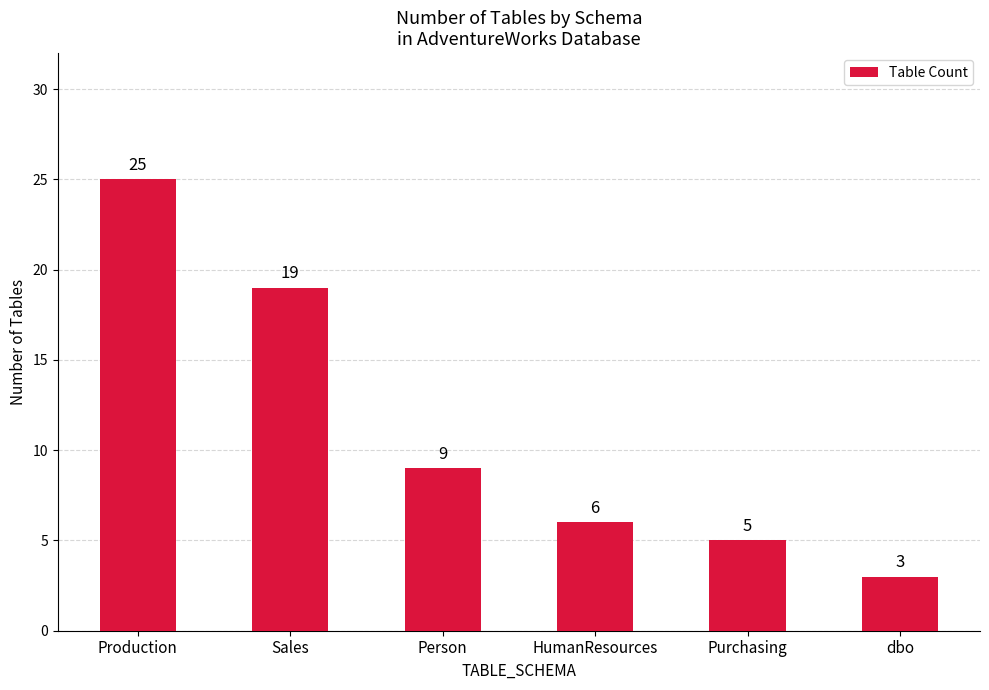

Reading left to right, list all the values displayed in this chart.

Production=25	Sales=19	Person=9	HumanResources=6	Purchasing=5	dbo=3